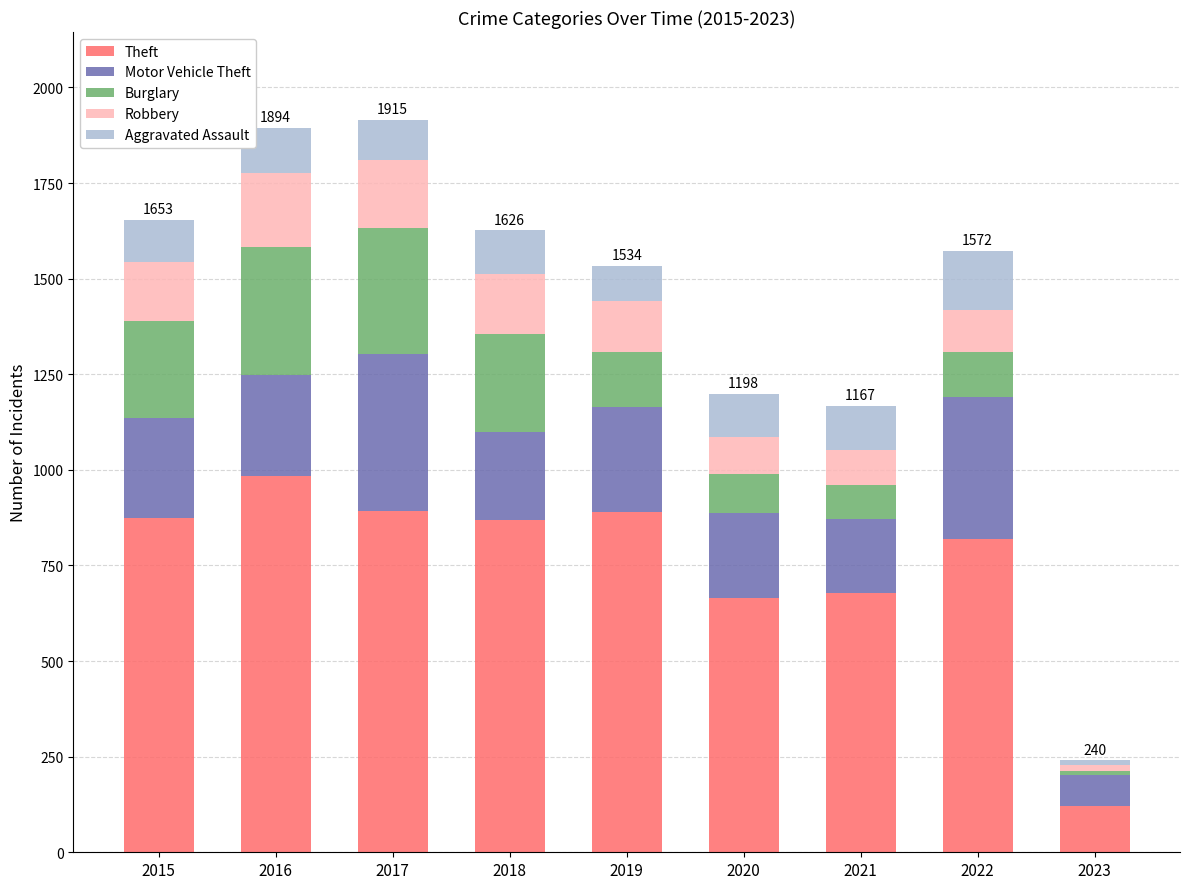

True or false: Theft has a value of 439 at 2017.

False